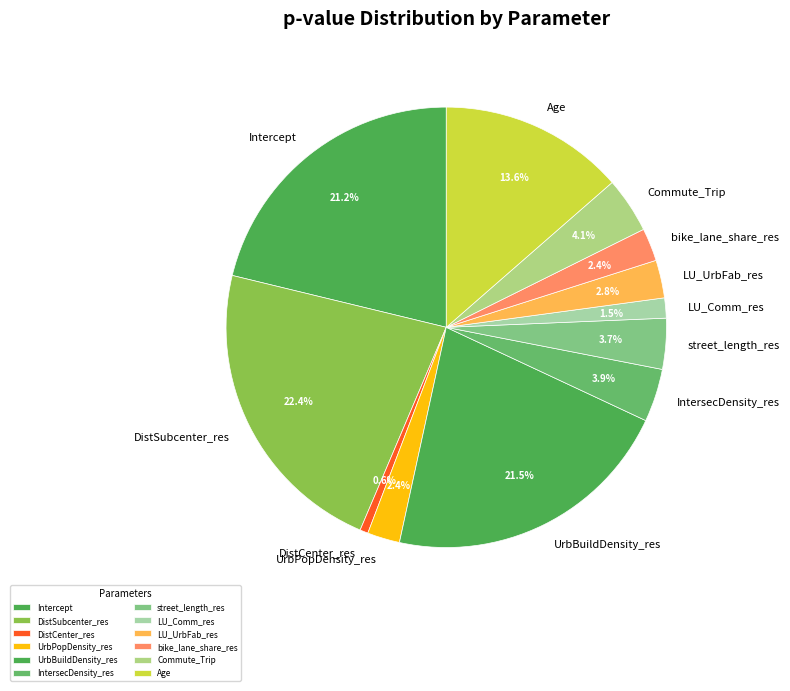

To the nearest percent, what portion does Intercept represent?

21%